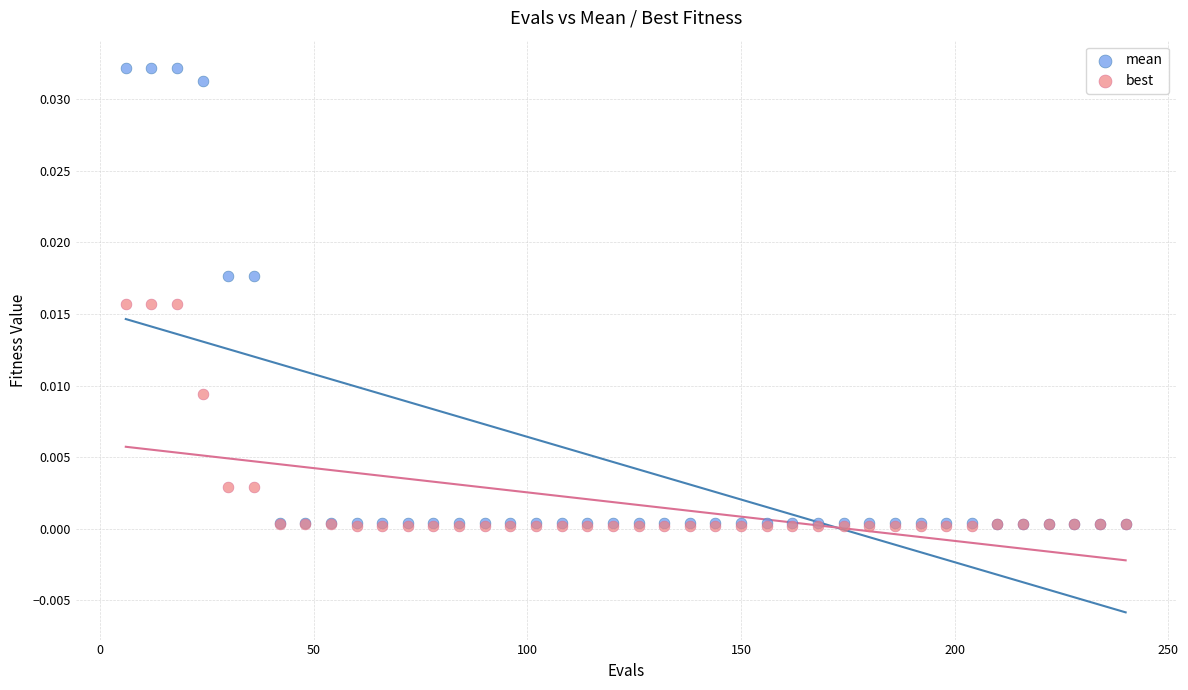

Which series contains the highest Y value?

mean